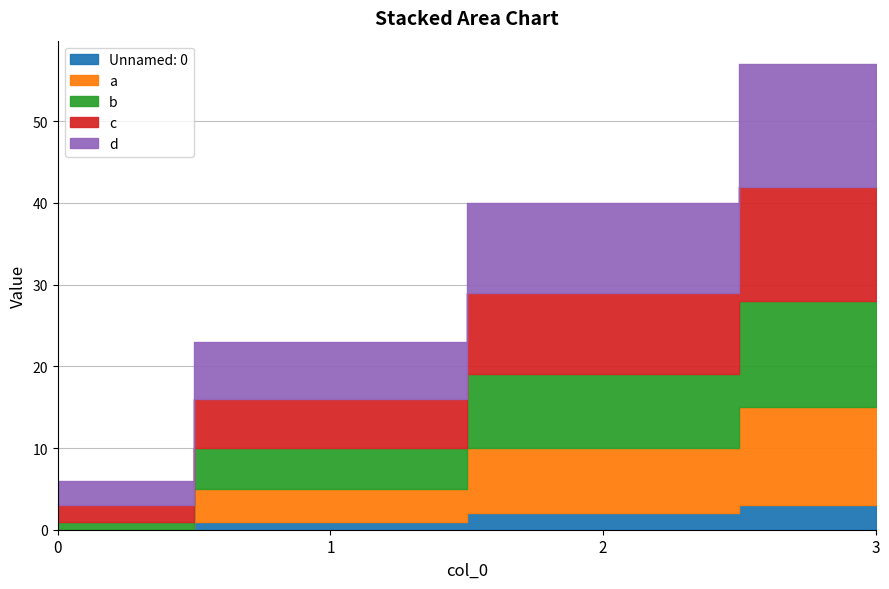

Does the chart have visible grid lines?

Yes